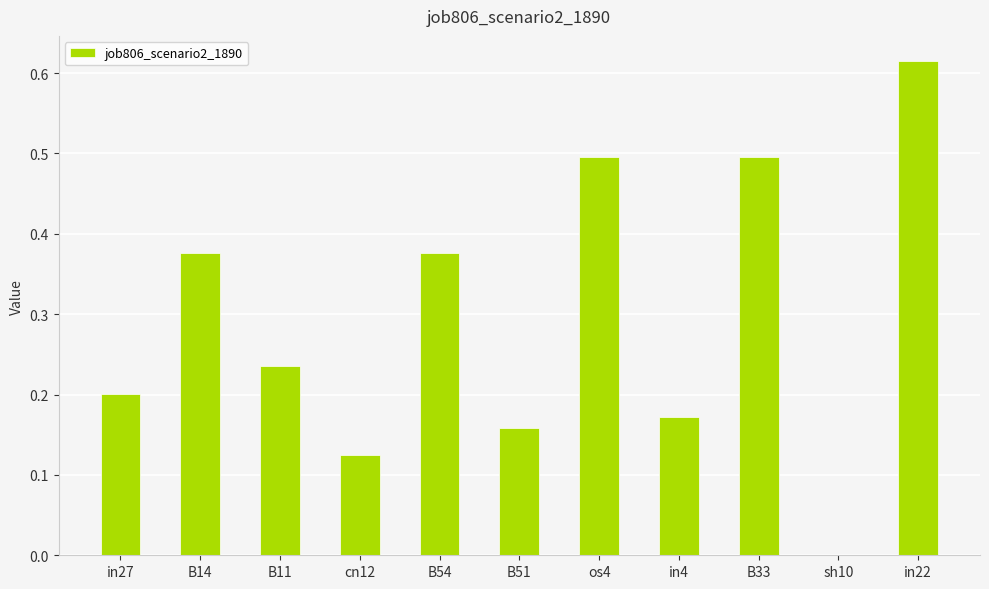

Between os4 and cn12, which is larger?

os4